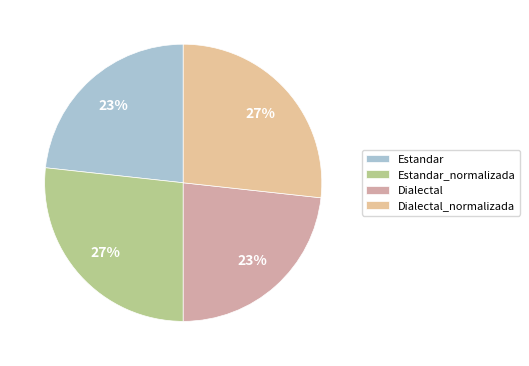

What is the change in value from Estandar to Dialectal_normalizada?

+2.7